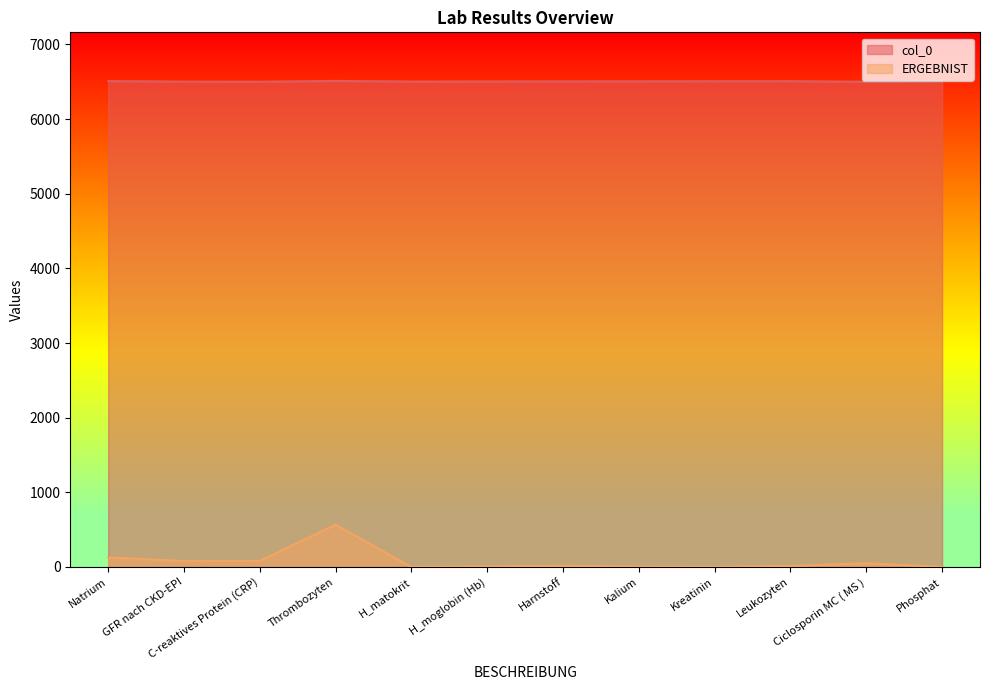

What is the average value of the col_0 series?

6506